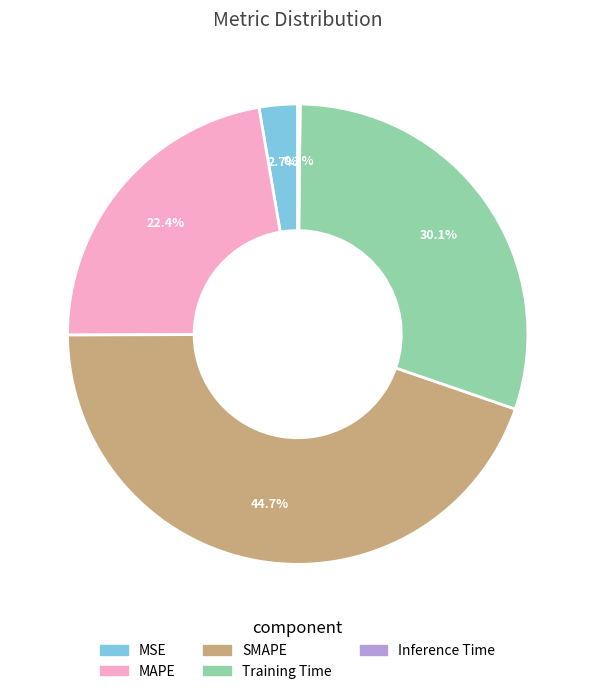

To the nearest percent, what is the combined percentage of SMAPE and MAPE?

67%